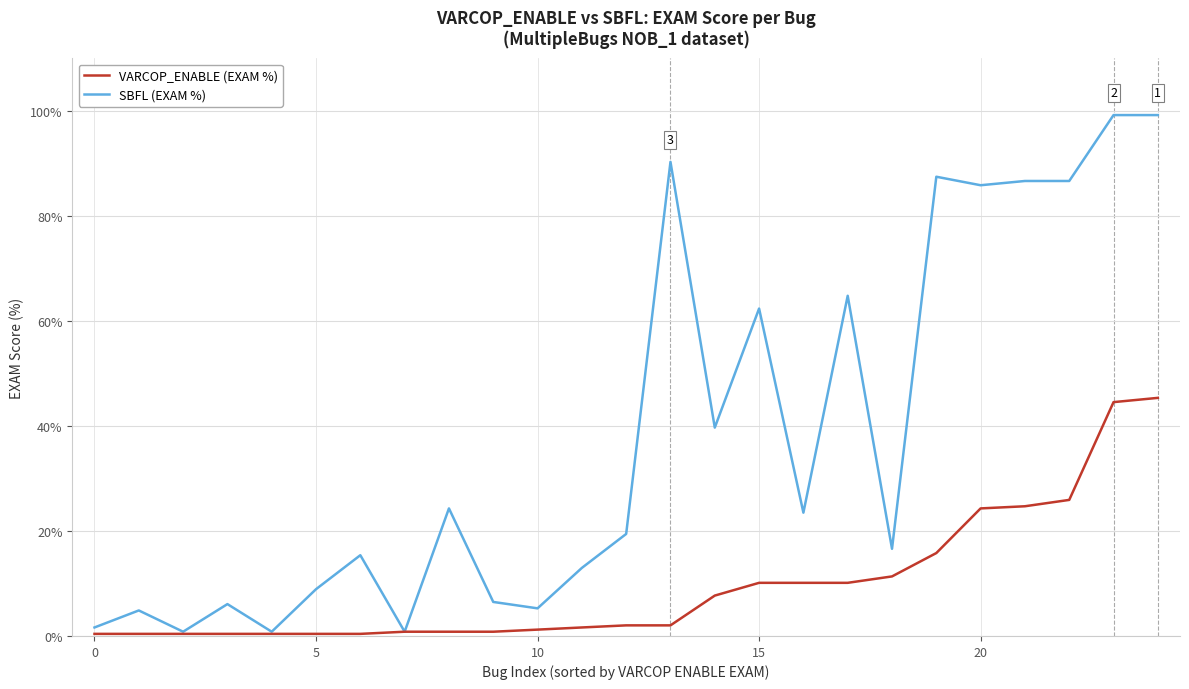

What is the highest value of the VARCOP_ENABLE (EXAM %) series?

45.3